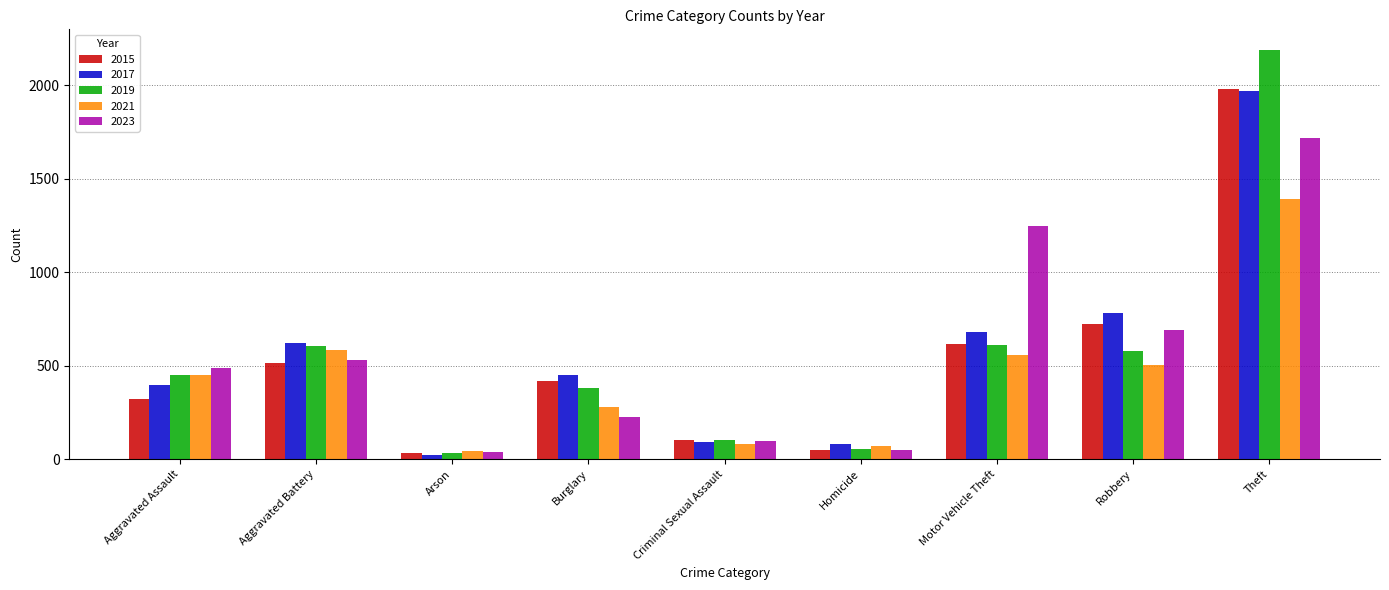

What is the label of the 9th bar from the right?

Aggravated Assault